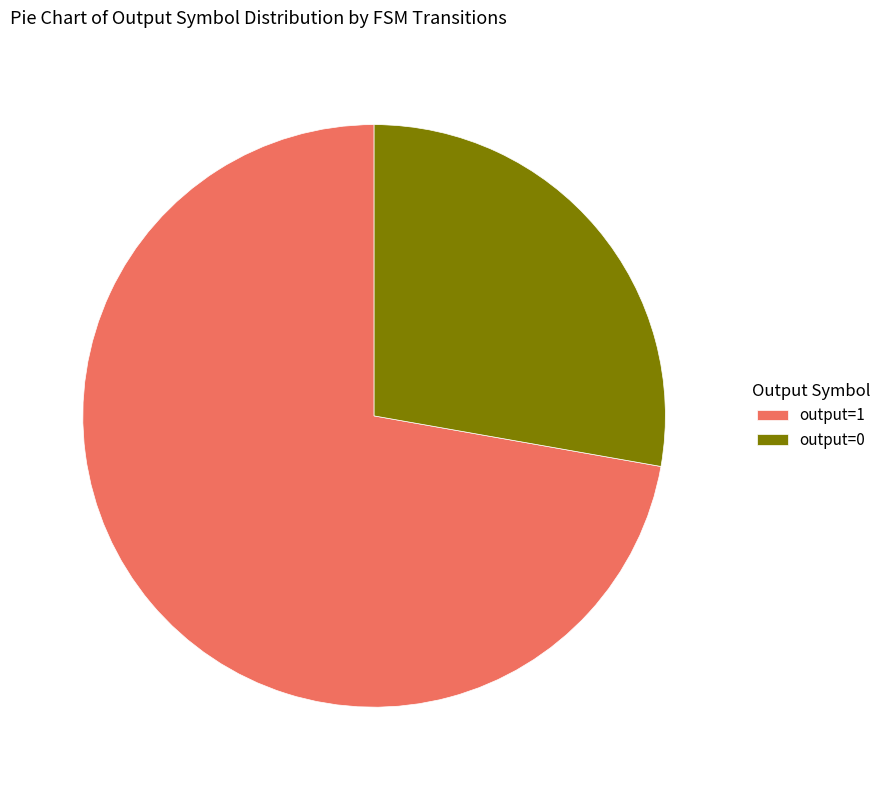

Is there any slice that represents more than half of the pie?

Yes